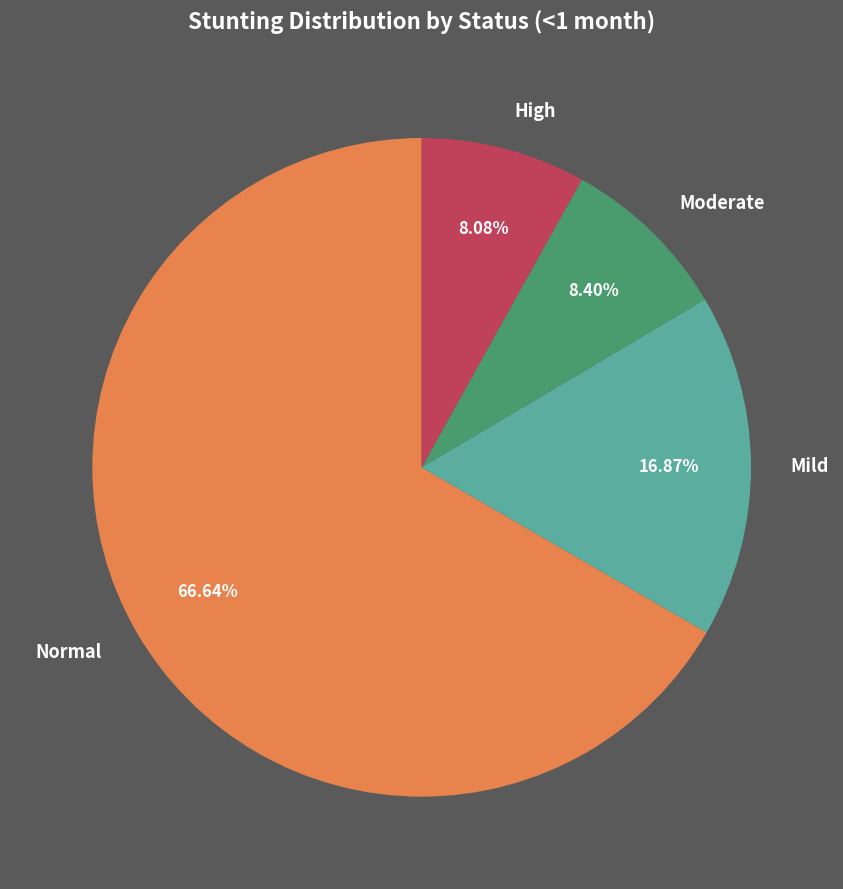

Is the sum of Mild and Normal greater than half?

Yes